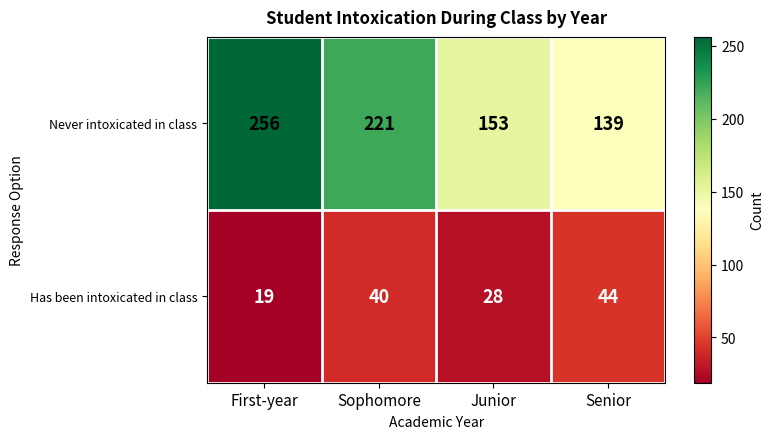

At how many categories does at least one series exceed 205?

2